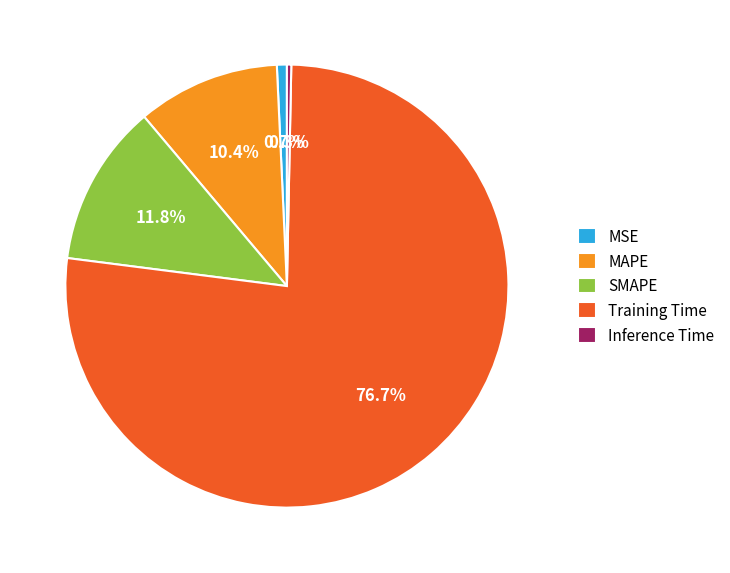

To the nearest percent, what is the average slice percentage?

20%